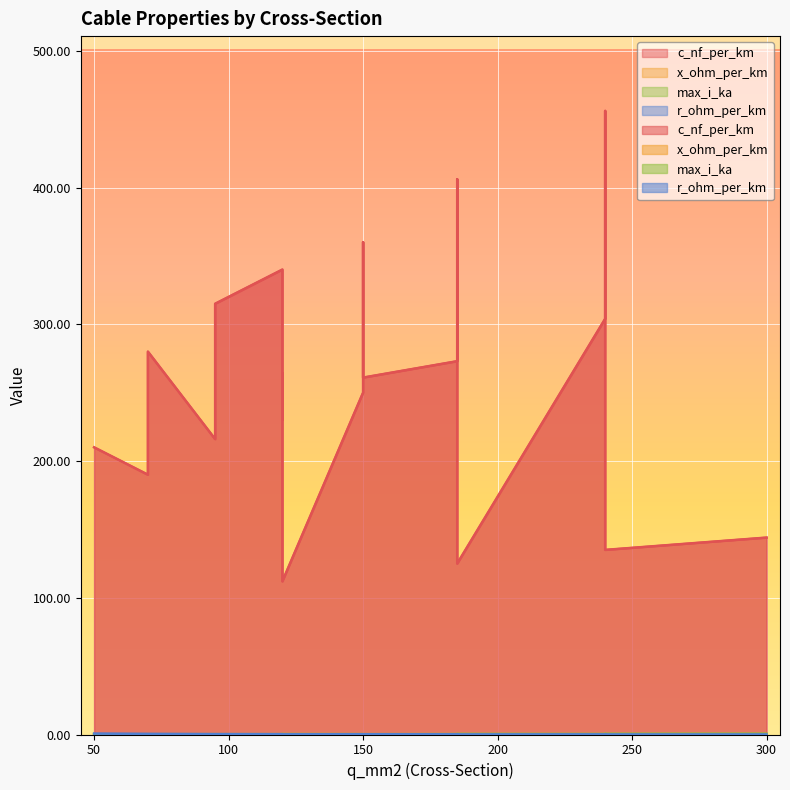

The r_ohm_per_km series shows 0.1 at 120. True or false?

False